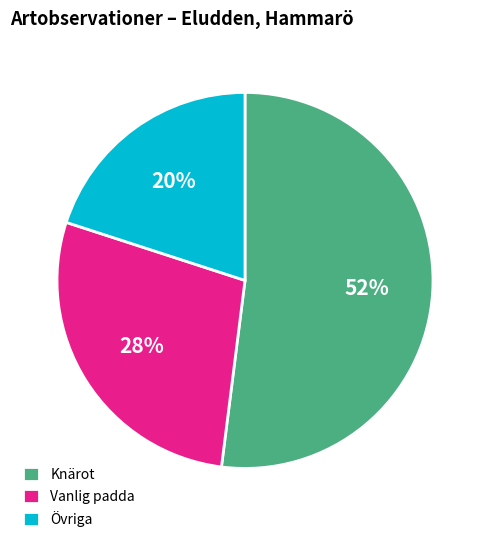

The Knärot slice represents 57% of the pie. True or false?

False